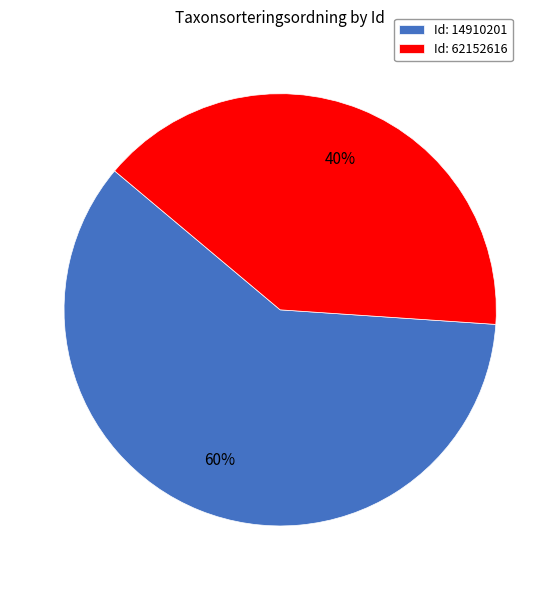

To the nearest percent, what is the average slice percentage?

50%